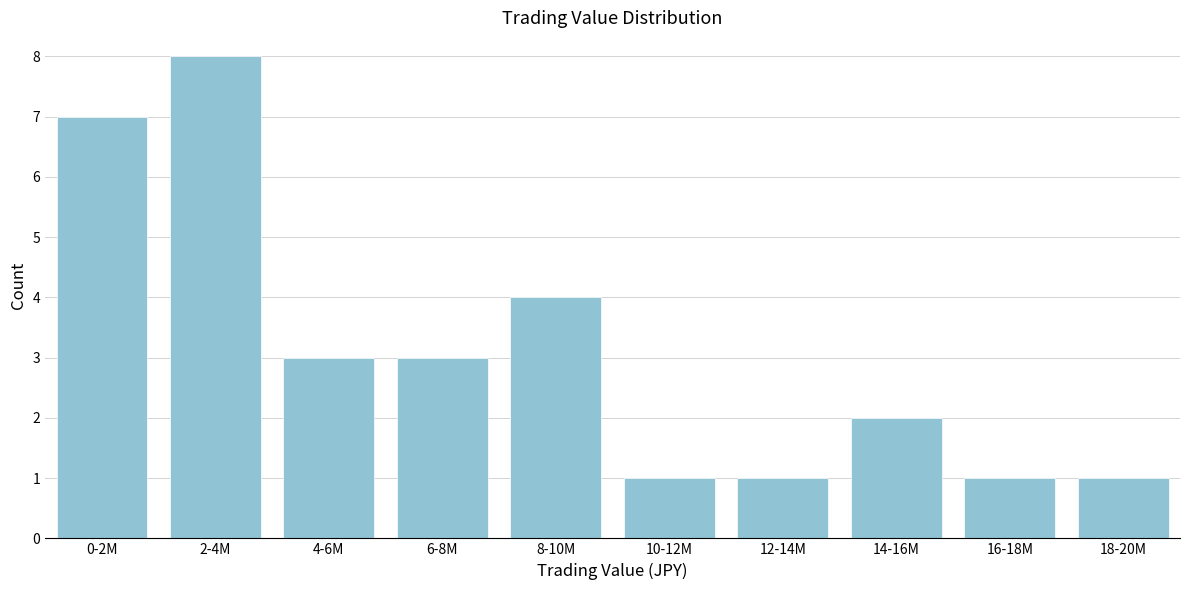

Reading left to right, what are all the values shown in this chart?

0-2M=7	2-4M=8	4-6M=3	6-8M=3	8-10M=4	10-12M=1	12-14M=1	14-16M=2	16-18M=1	18-20M=1